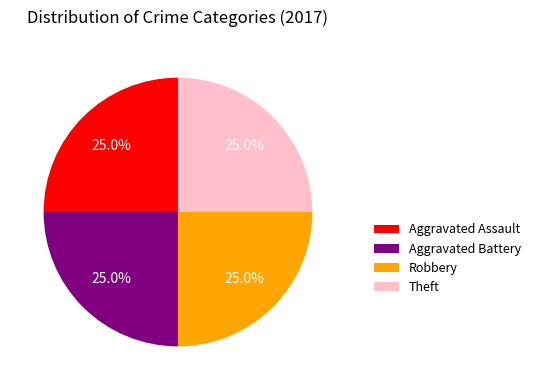

True or false: Aggravated Battery accounts for 30% of the total.

False